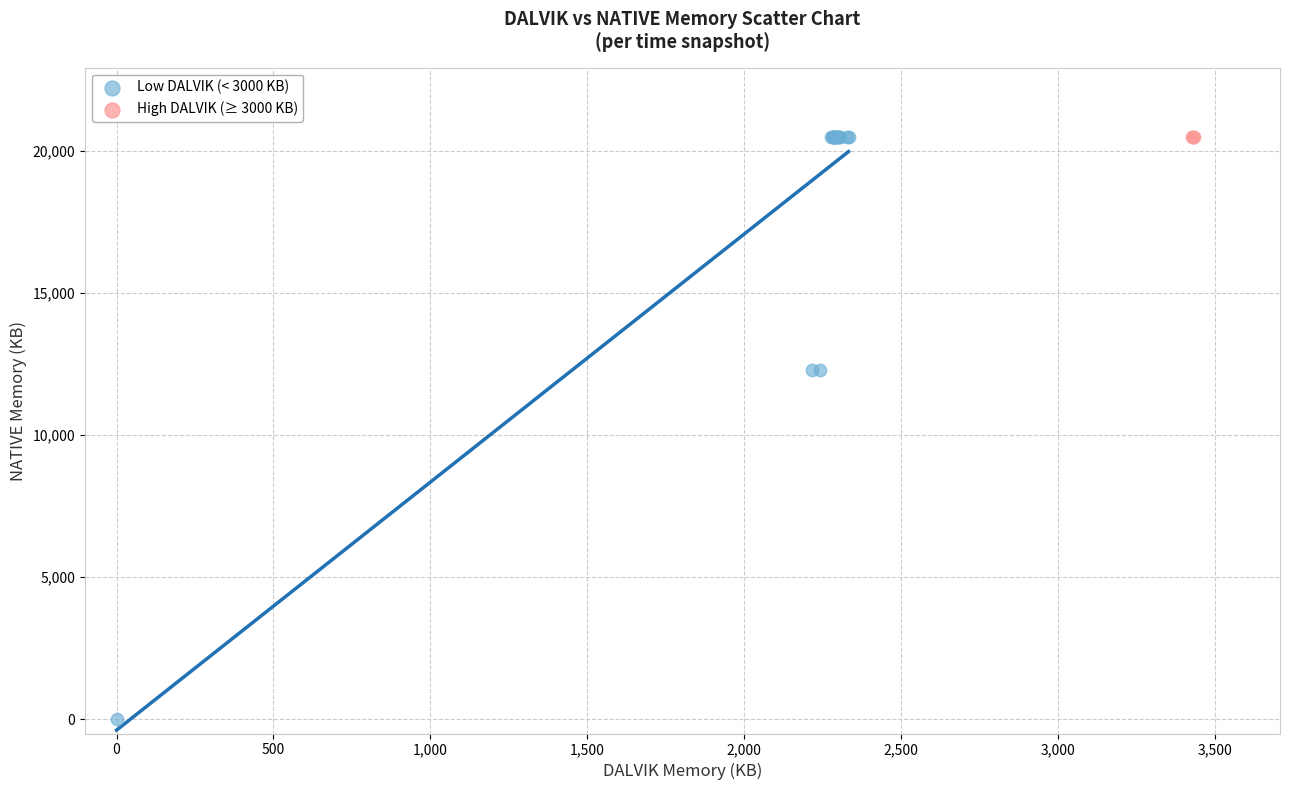

Which series contains the lowest Y value?

Low DALVIK (< 3000 KB)